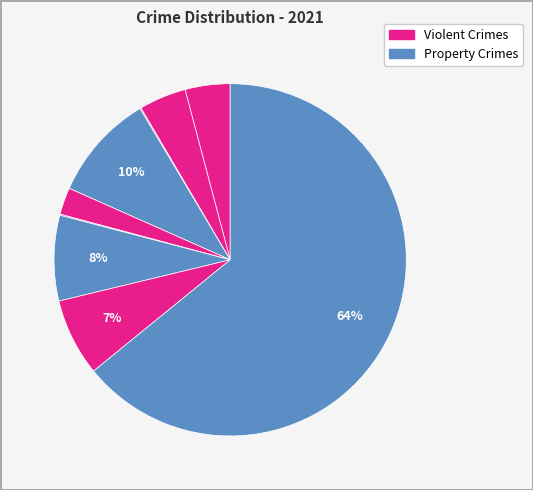

To the nearest percent, what is the average slice percentage?

11%